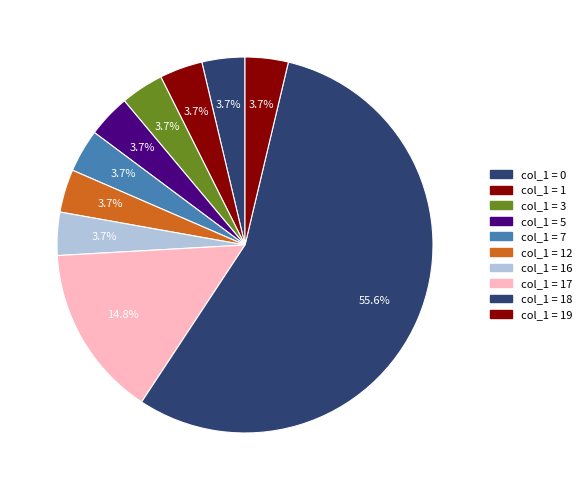

Is there a majority slice in this chart?

Yes